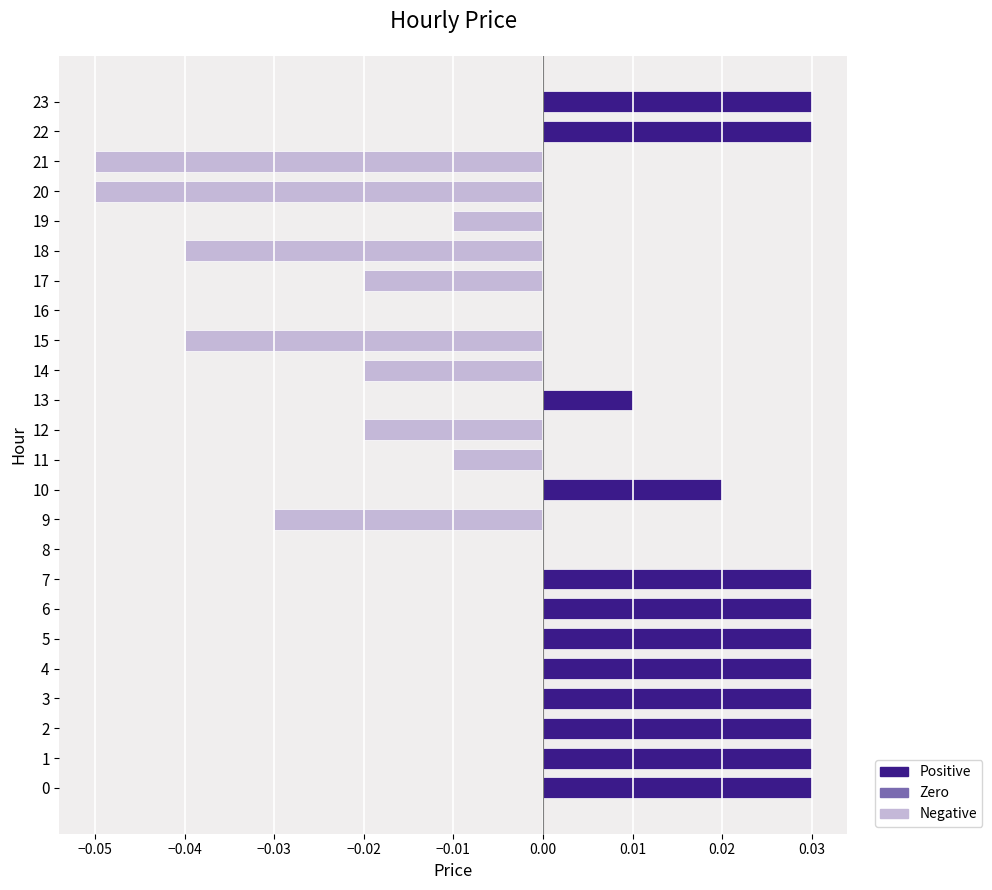

The chart shows a value of 0.0 at 3. True or false?

True